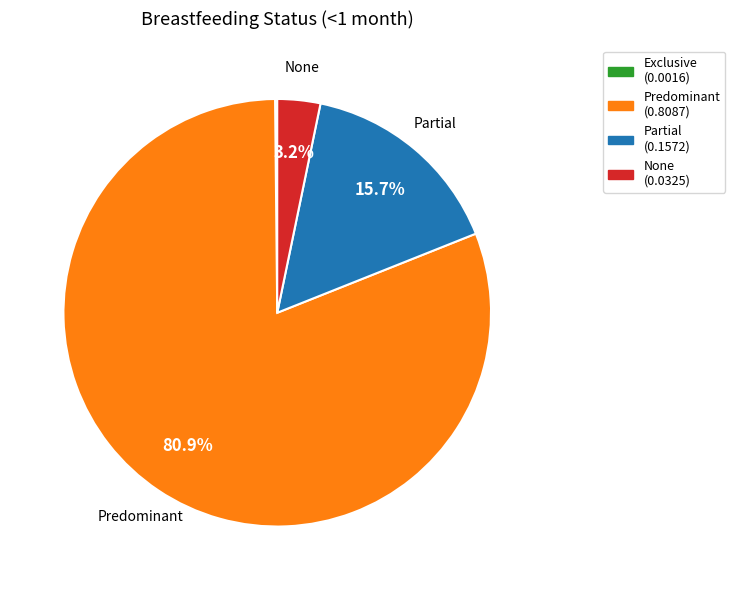

Is there a majority slice in this chart?

Yes